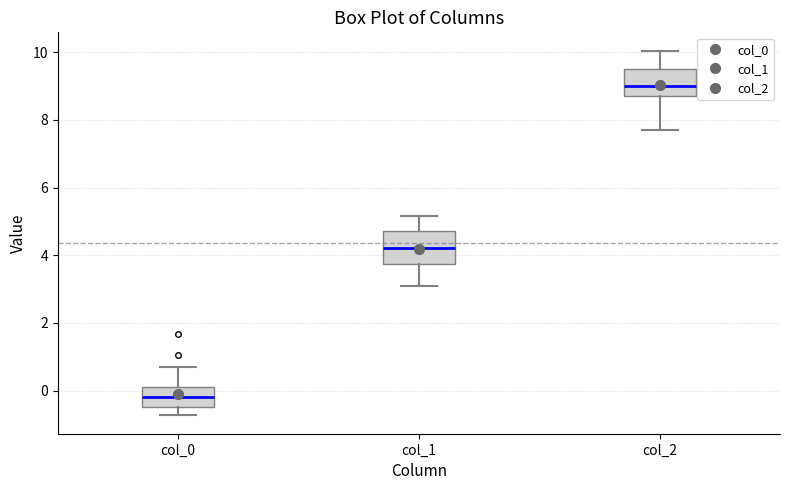

Which box's median line is the highest?

col_2